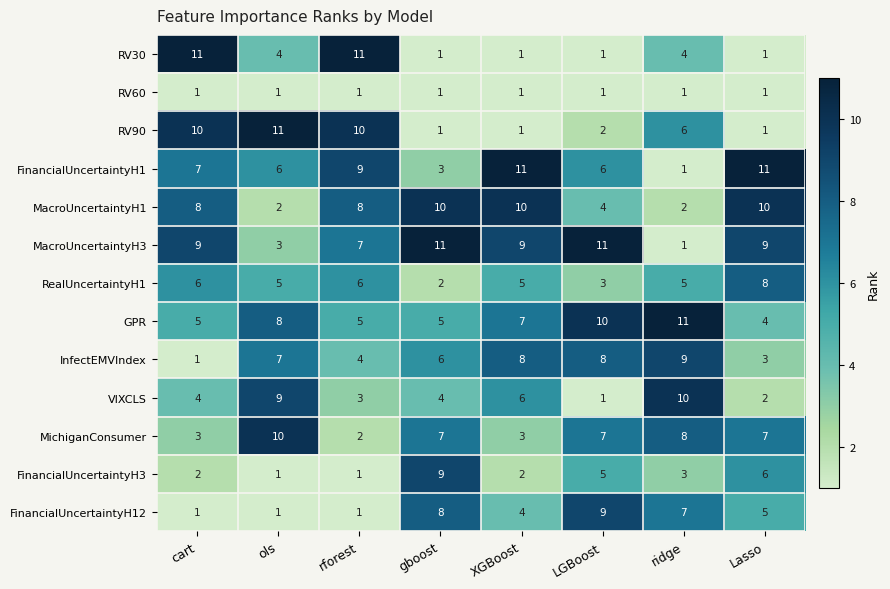

What is the difference between the highest and lowest values at LGBoost?

10